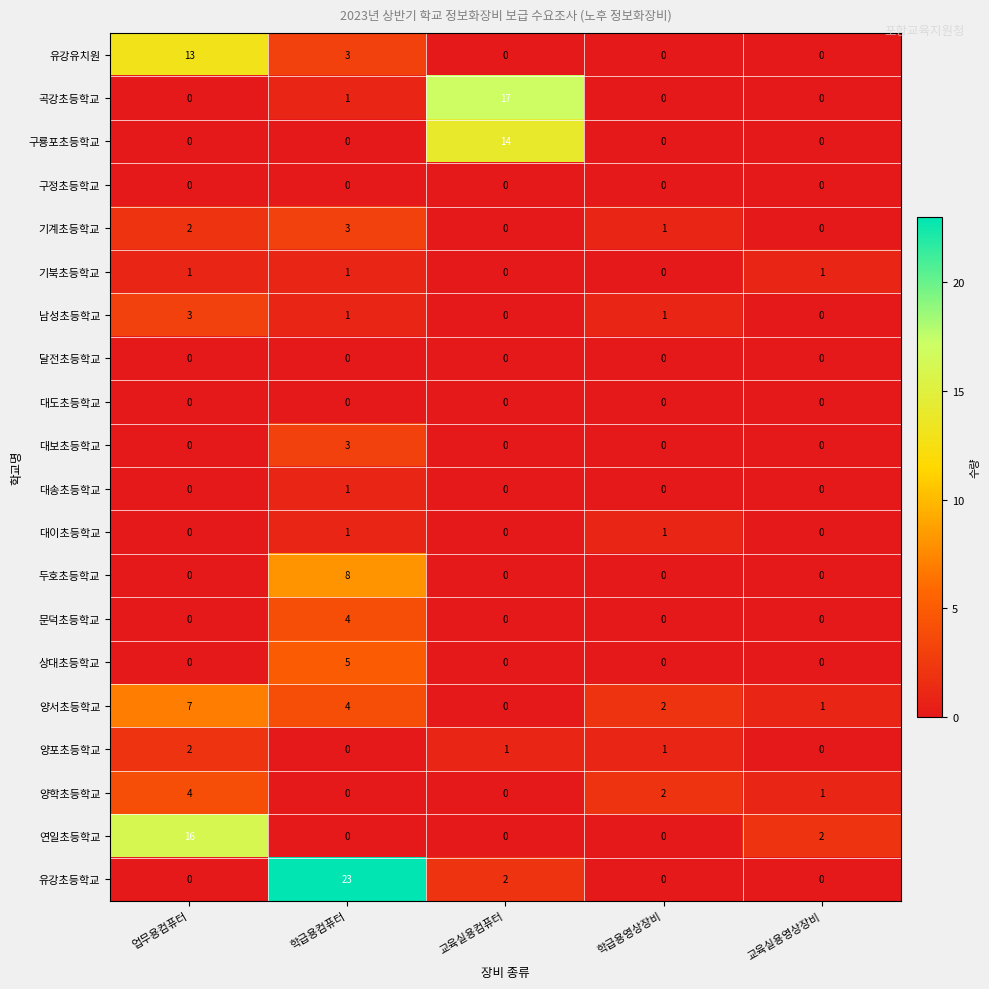

Which series has the widest spread of values?

유강초등학교